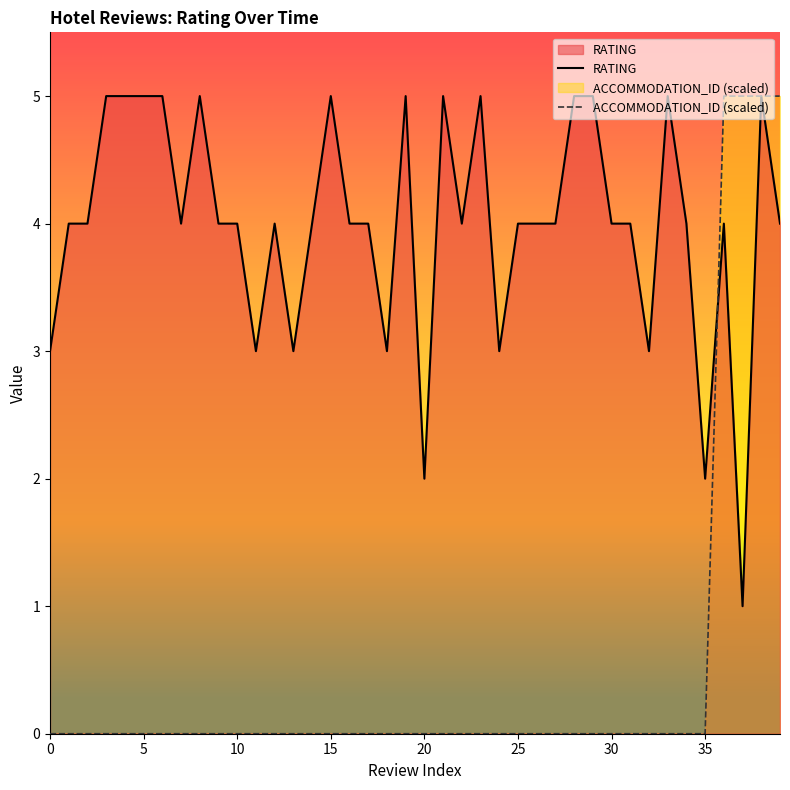

Reading left to right, extract all data points from this chart.

RATING: 3	4	4	5	5	5	5	4	5	4	4	3	4	3	4	5	4	4	3	5	2	5	4	5	3	4	4	4	5	5	4	4	3	5	4	2	4	1	5	4
ACCOMMODATION_ID (scaled): 0	0	0	0	0	0	0	0	0	0	0	0	0	0	0	0	0	0	0	0	0	0	0	0	0	0	0	0	0	0	0	0	0	0	0	0	5	5	5	5